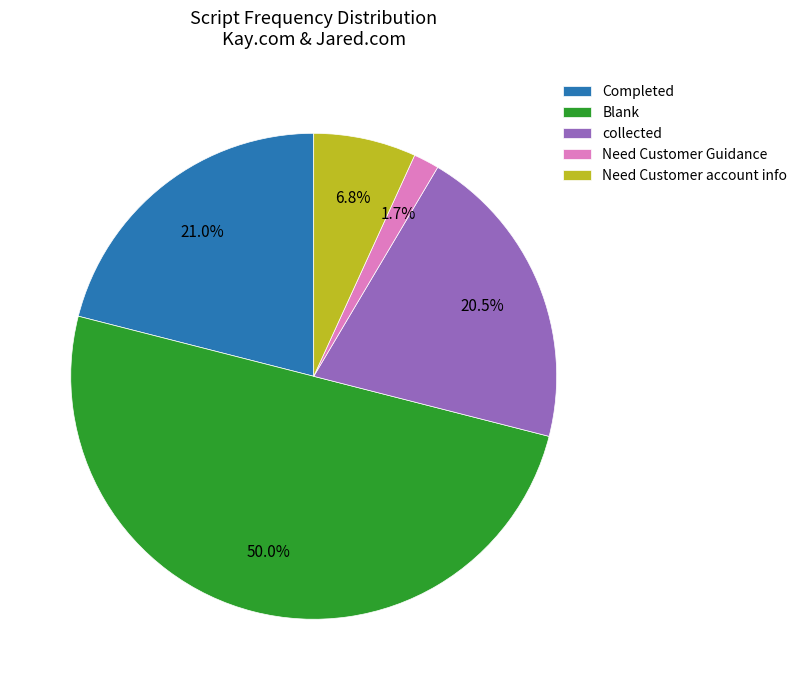

How many slices are in this pie chart?

5